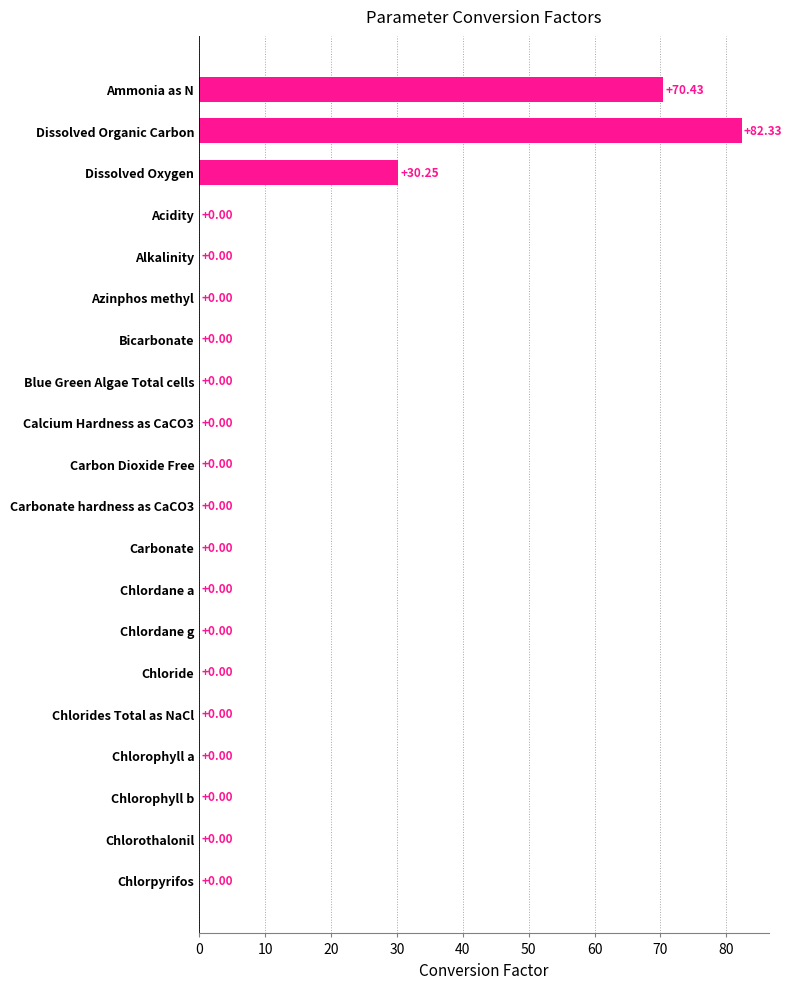

At which label is the value closest to 41?

Dissolved Oxygen